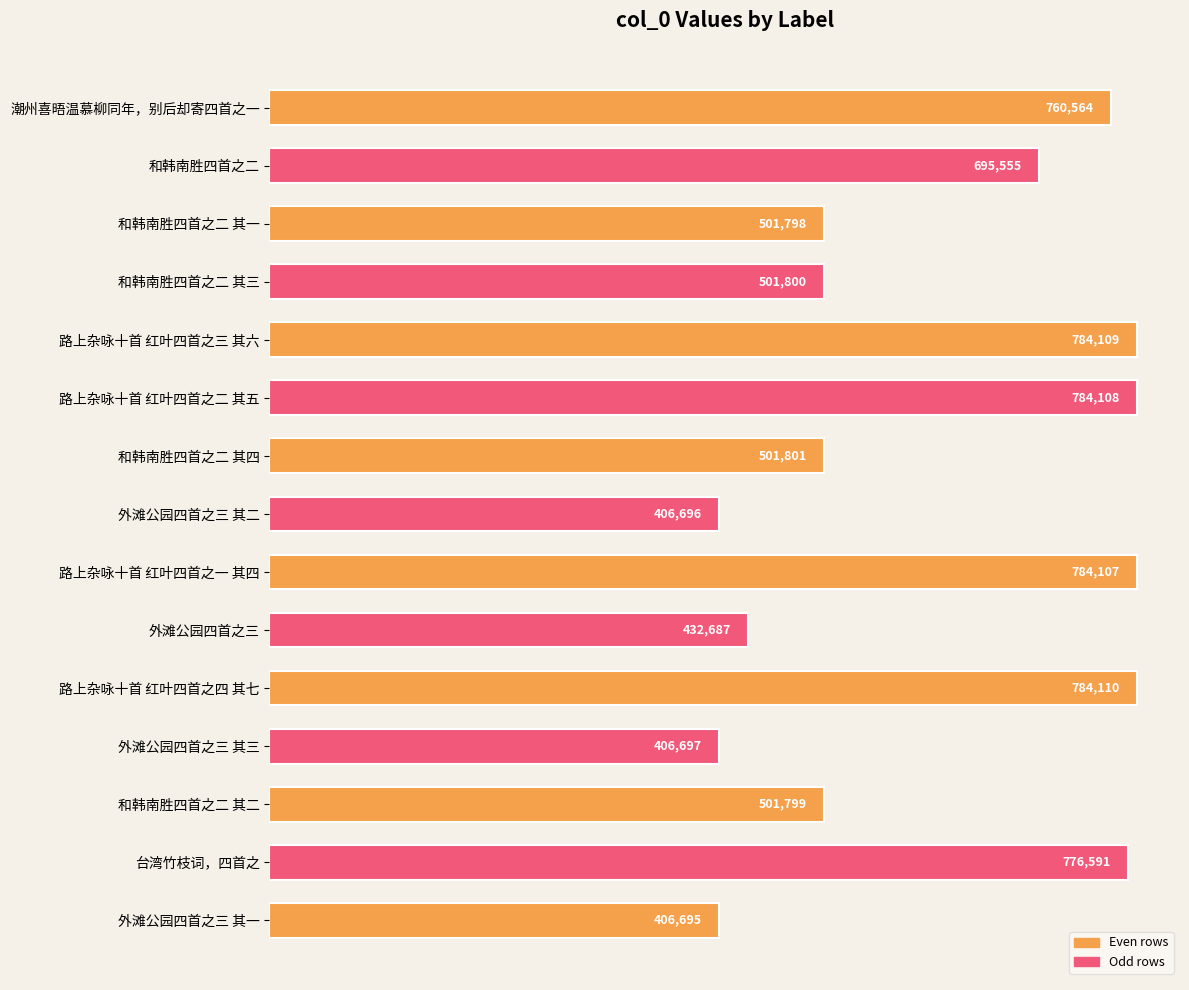

How many distinct data groups are displayed?

1